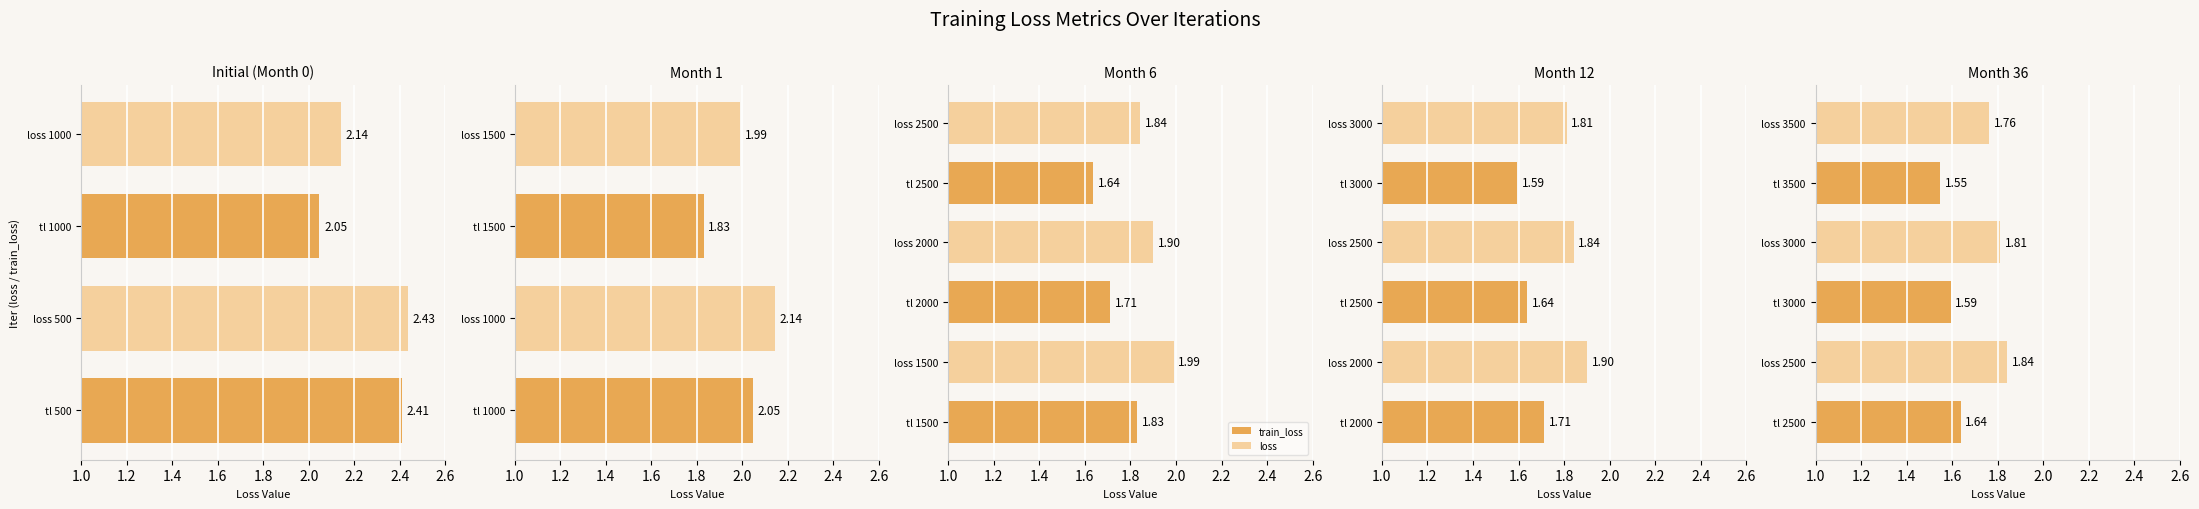

What is the value of the train_loss bar at the 1st from the left?

1.6